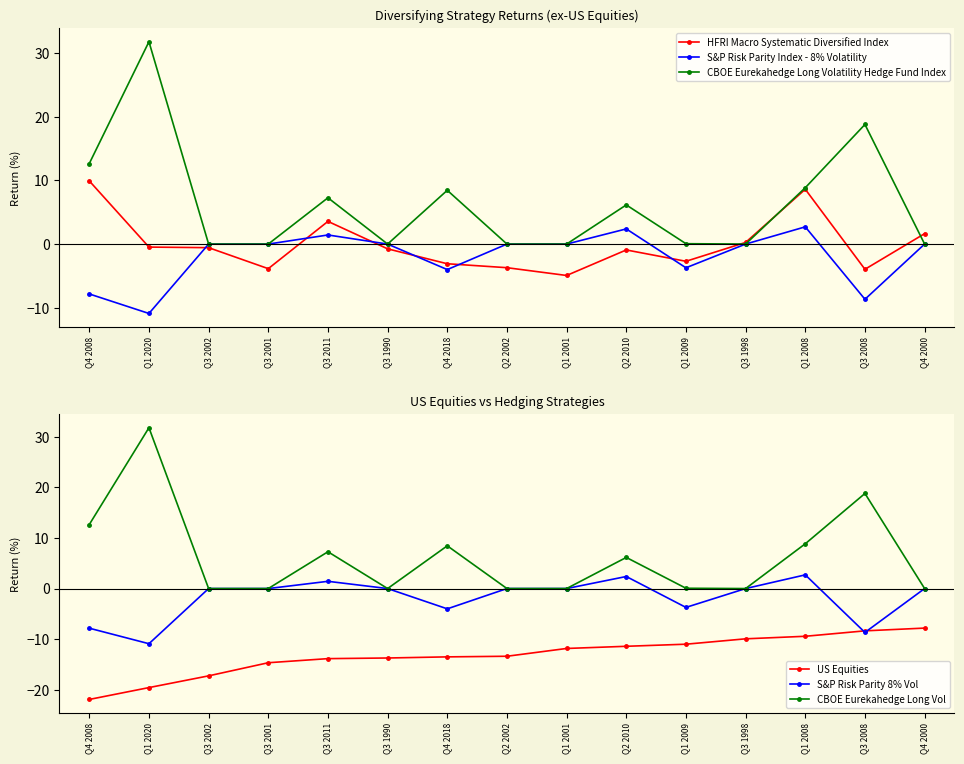

Which series has the widest spread of values?

CBOE Eurekahedge Long Volatility Hedge Fund Index